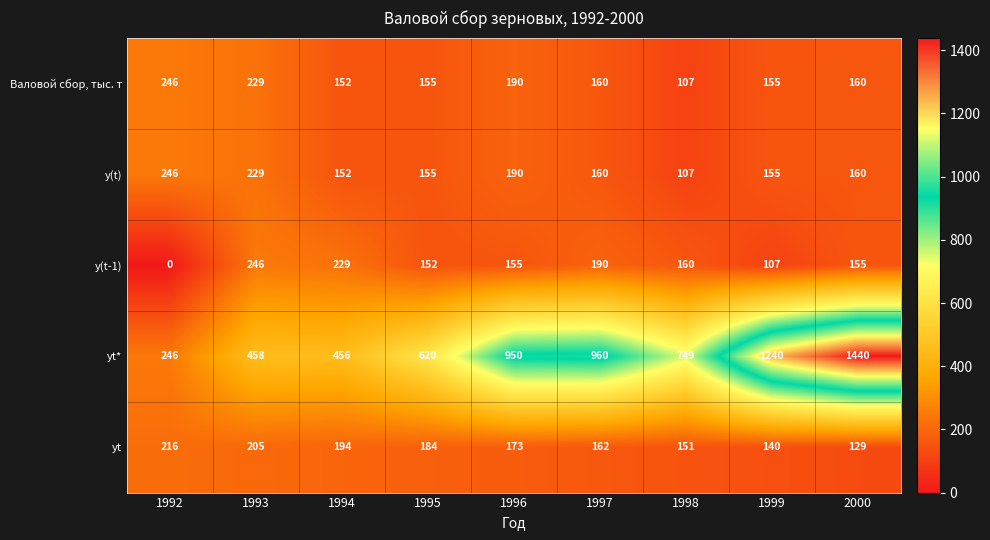

The value of yt at 1999 is 49. True or false?

False